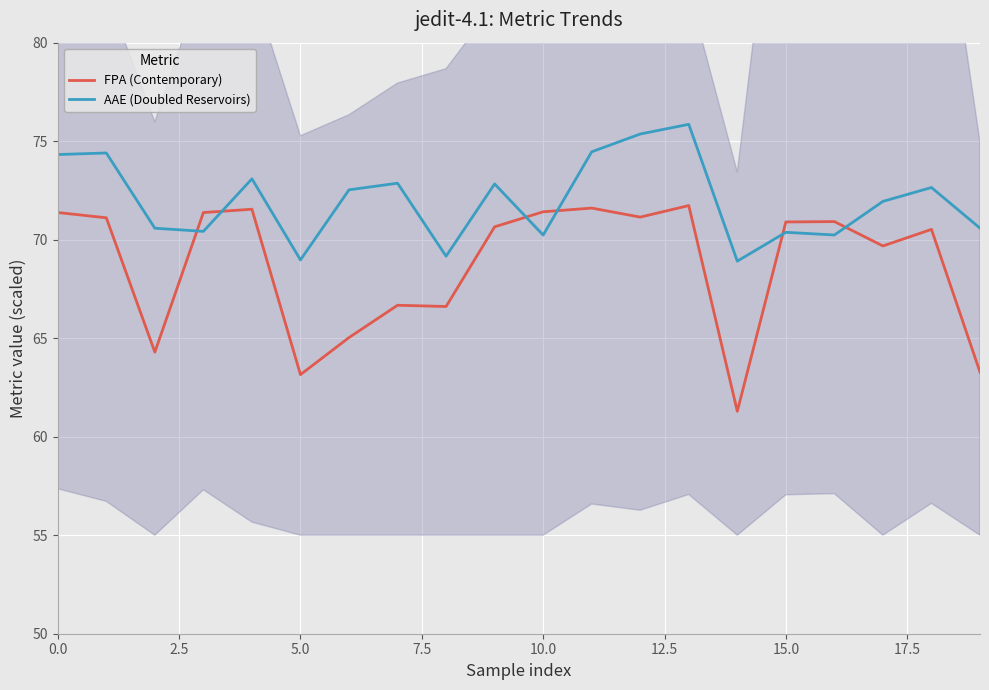

Which label corresponds to the largest value in the chart?

13